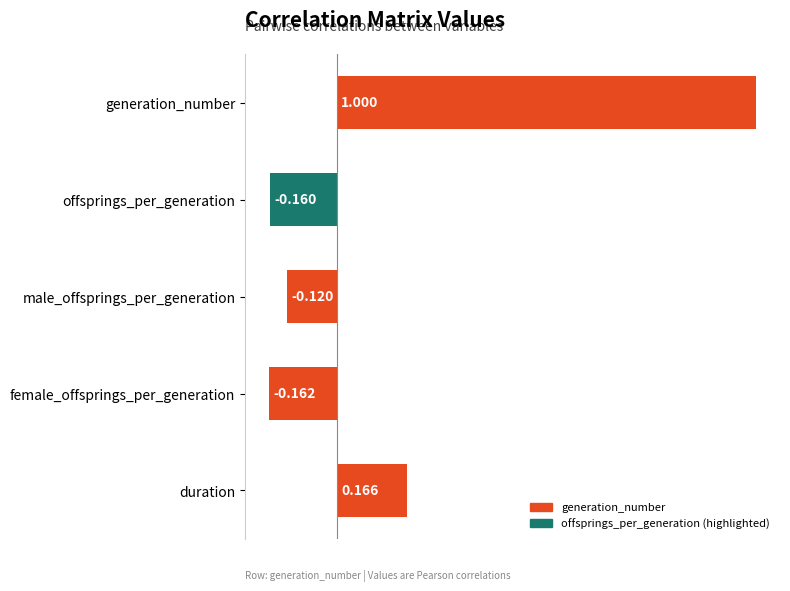

What is the label of the 3rd bar from the bottom?

male_offsprings_per_generation